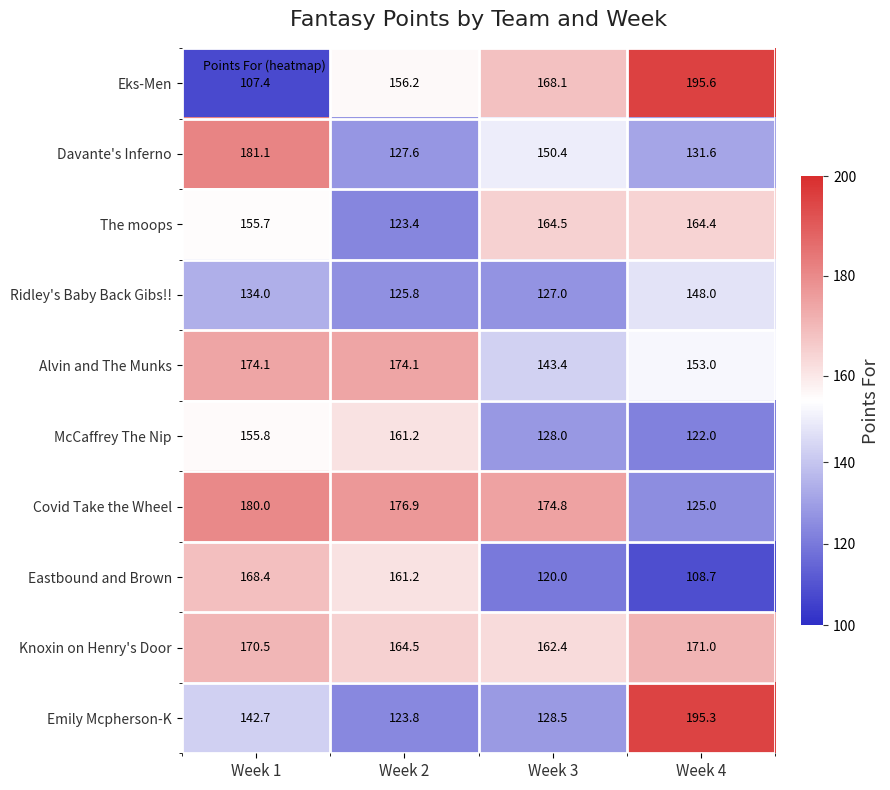

What is the total value across all series at Week 3?

1467.1